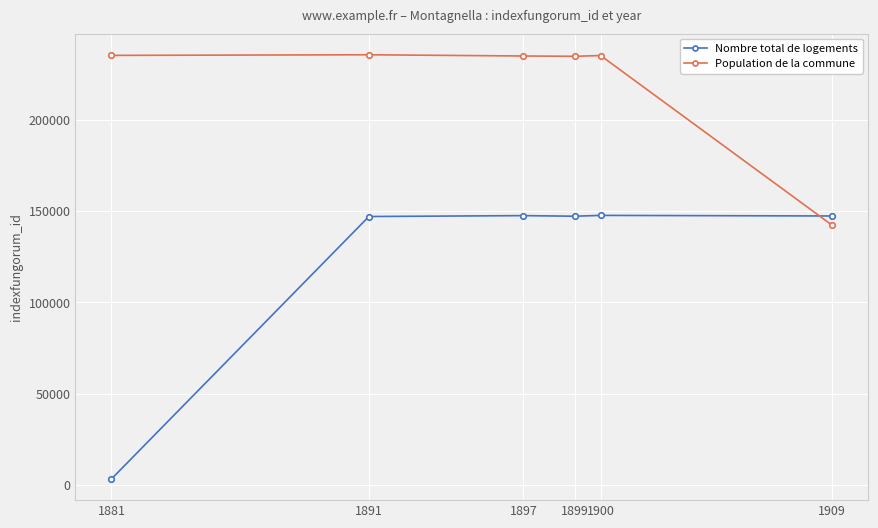

What is the value of the Population de la commune point at the 3rd from the left?

235013